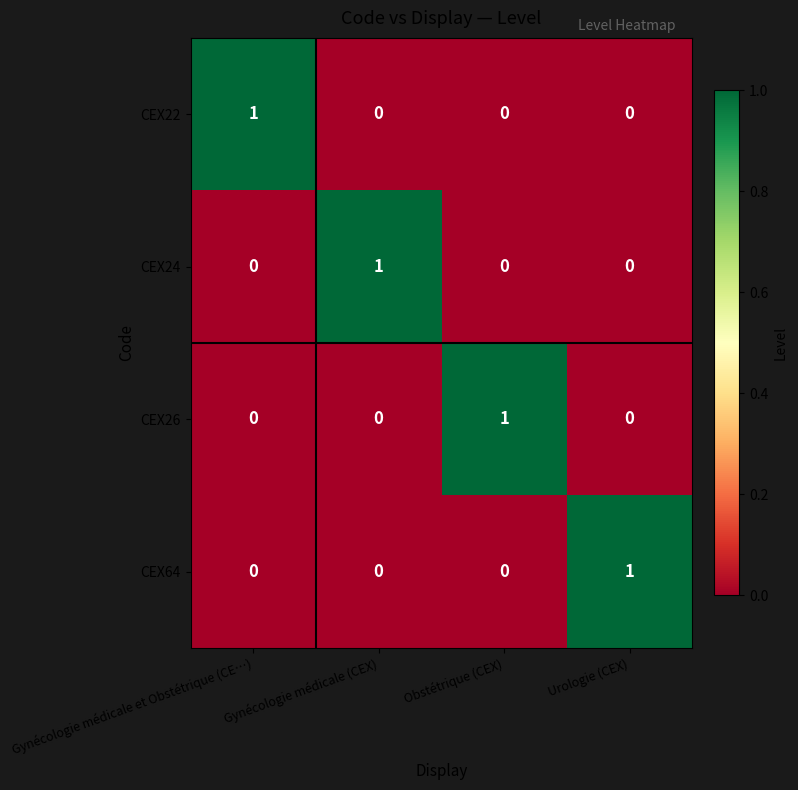

At which label does CEX26 reach its peak?

Obstétrique (CEX)